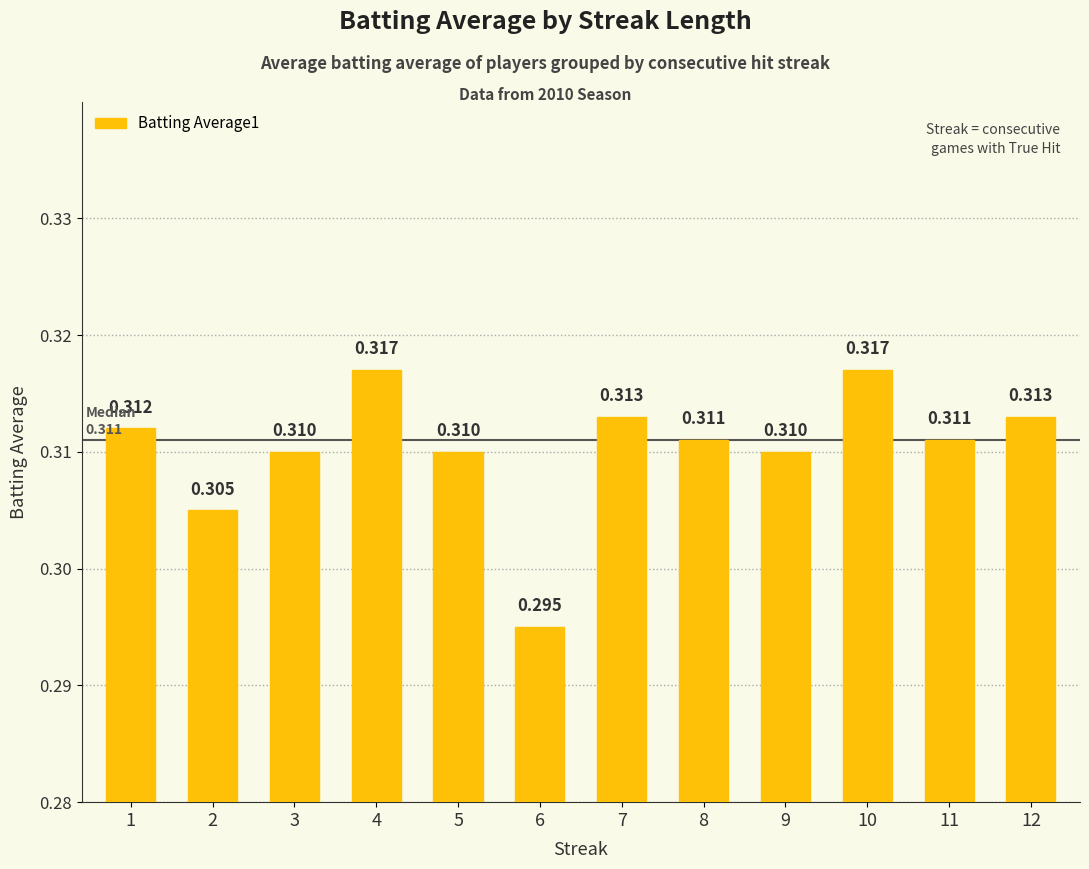

List the labels in order of value, smallest first.

6, 2, 3, 5, 9, 8, 11, 1, 7, 12, 4, 10